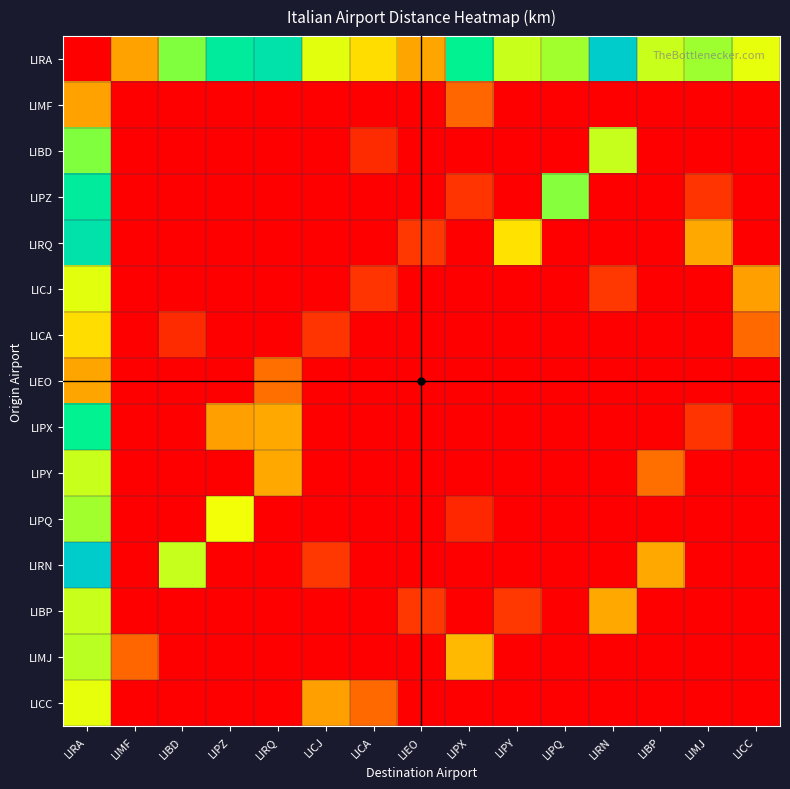

Reading left to right, what are all the values shown in this chart?

LIRA: LIRA=0	LIMF=110	LIBD=215	LIPZ=291	LIRQ=306	LICJ=182	LICA=150	LIEO=112	LIPX=277	LIPY=191	LIPQ=204	LIRN=345	LIBP=191	LIMJ=205	LICC=180
LIMF: LIRA=110	LIMF=0	LIBD=0	LIPZ=0	LIRQ=0	LICJ=0	LICA=0	LIEO=0	LIPX=70	LIPY=0	LIPQ=0	LIRN=0	LIBP=0	LIMJ=0	LICC=0
LIBD: LIRA=215	LIMF=0	LIBD=0	LIPZ=0	LIRQ=0	LICJ=0	LICA=30	LIEO=0	LIPX=0	LIPY=0	LIPQ=0	LIRN=192	LIBP=0	LIMJ=0	LICC=0
LIPZ: LIRA=291	LIMF=0	LIBD=0	LIPZ=0	LIRQ=0	LICJ=0	LICA=0	LIEO=0	LIPX=36	LIPY=0	LIPQ=213	LIRN=0	LIBP=0	LIMJ=36	LICC=0
LIRQ: LIRA=306	LIMF=0	LIBD=0	LIPZ=0	LIRQ=0	LICJ=0	LICA=0	LIEO=38	LIPX=0	LIPY=153	LIPQ=0	LIRN=0	LIBP=0	LIMJ=115	LICC=0
LICJ: LIRA=182	LIMF=0	LIBD=0	LIPZ=0	LIRQ=0	LICJ=0	LICA=36	LIEO=0	LIPX=0	LIPY=0	LIPQ=0	LIRN=38	LIBP=0	LIMJ=0	LICC=108
LICA: LIRA=150	LIMF=0	LIBD=30	LIPZ=0	LIRQ=0	LICJ=36	LICA=0	LIEO=0	LIPX=0	LIPY=0	LIPQ=0	LIRN=0	LIBP=0	LIMJ=0	LICC=72
LIEO: LIRA=112	LIMF=0	LIBD=0	LIPZ=0	LIRQ=76	LICJ=0	LICA=0	LIEO=0	LIPX=0	LIPY=0	LIPQ=0	LIRN=0	LIBP=0	LIMJ=0	LICC=0
LIPX: LIRA=277	LIMF=0	LIBD=0	LIPZ=108	LIRQ=115	LICJ=0	LICA=0	LIEO=0	LIPX=0	LIPY=0	LIPQ=0	LIRN=0	LIBP=0	LIMJ=36	LICC=0
LIPY: LIRA=191	LIMF=0	LIBD=0	LIPZ=0	LIRQ=115	LICJ=0	LICA=0	LIEO=0	LIPX=0	LIPY=0	LIPQ=0	LIRN=0	LIBP=76	LIMJ=0	LICC=0
LIPQ: LIRA=204	LIMF=0	LIBD=0	LIPZ=177	LIRQ=0	LICJ=0	LICA=0	LIEO=0	LIPX=27	LIPY=0	LIPQ=0	LIRN=0	LIBP=0	LIMJ=0	LICC=0
LIRN: LIRA=345	LIMF=0	LIBD=192	LIPZ=0	LIRQ=0	LICJ=38	LICA=0	LIEO=0	LIPX=0	LIPY=0	LIPQ=0	LIRN=0	LIBP=115	LIMJ=0	LICC=0
LIBP: LIRA=191	LIMF=0	LIBD=0	LIPZ=0	LIRQ=0	LICJ=0	LICA=0	LIEO=38	LIPX=0	LIPY=38	LIPQ=0	LIRN=115	LIBP=0	LIMJ=0	LICC=0
LIMJ: LIRA=196	LIMF=70	LIBD=0	LIPZ=0	LIRQ=0	LICJ=0	LICA=0	LIEO=0	LIPX=126	LIPY=0	LIPQ=0	LIRN=0	LIBP=0	LIMJ=0	LICC=0
LICC: LIRA=180	LIMF=0	LIBD=0	LIPZ=0	LIRQ=0	LICJ=108	LICA=72	LIEO=0	LIPX=0	LIPY=0	LIPQ=0	LIRN=0	LIBP=0	LIMJ=0	LICC=0